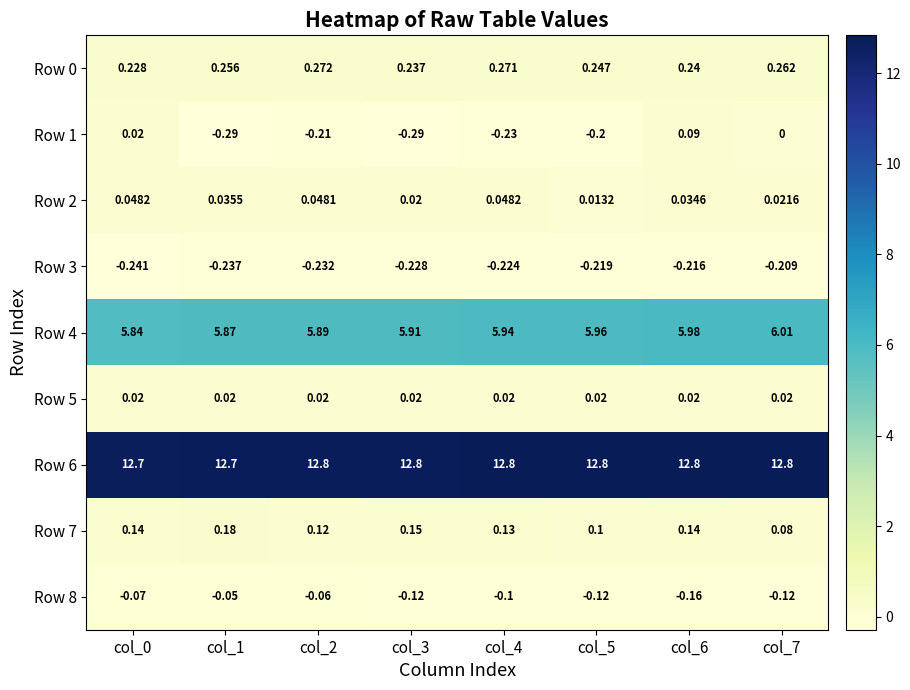

Is the value of Row 0 at col_1 greater than the value of Row 2 at col_2?

Yes